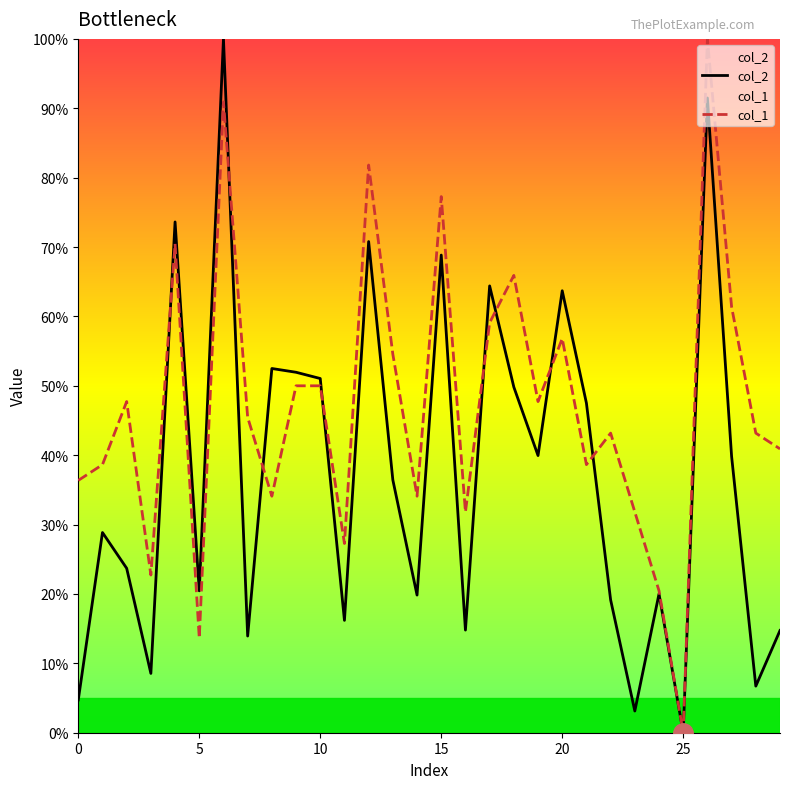

Which series changed the most between 15 and 27?

col_2